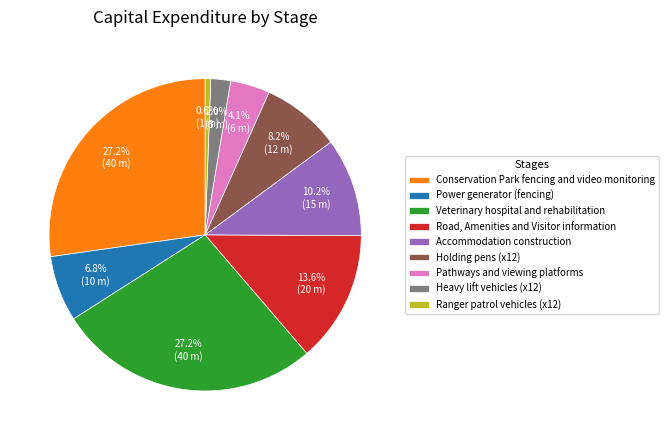

Which has a higher value, Holding pens (x12) or Ranger patrol vehicles (x12)?

Holding pens (x12)